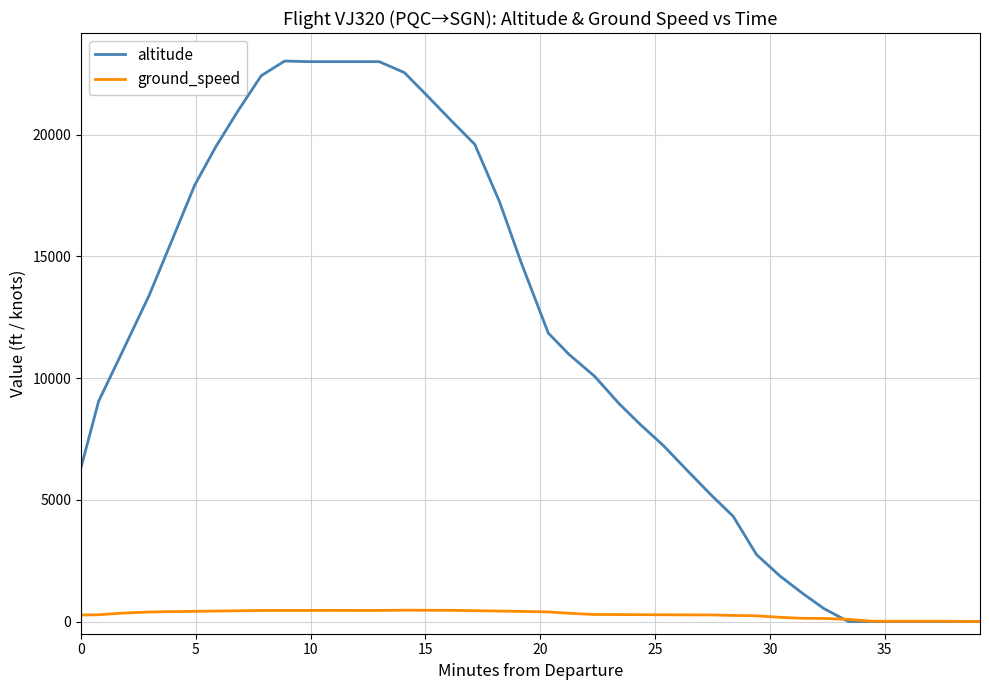

Count the number of categories in the chart.

40